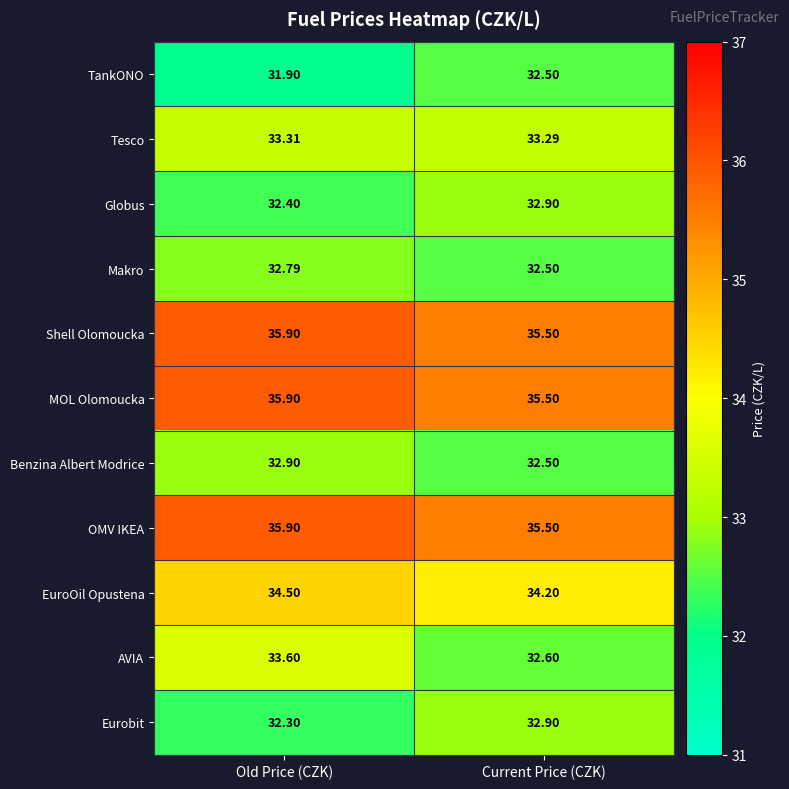

Which series has the largest range (max minus min)?

AVIA